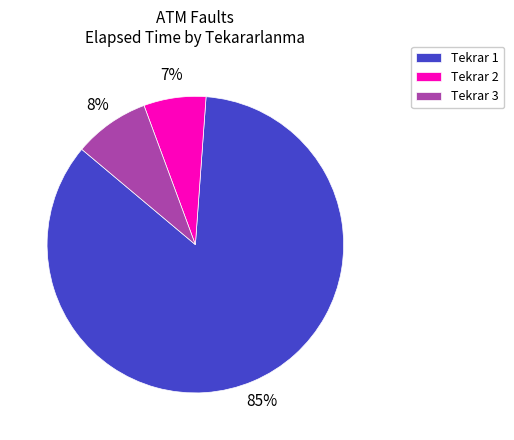

Count the number of slices in the pie.

3